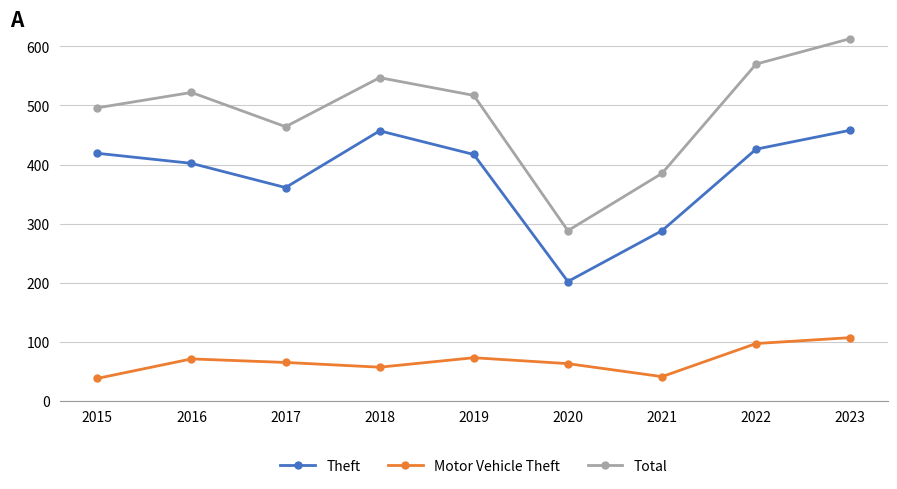

What is the difference between the maximum and minimum values in the Theft series?

256